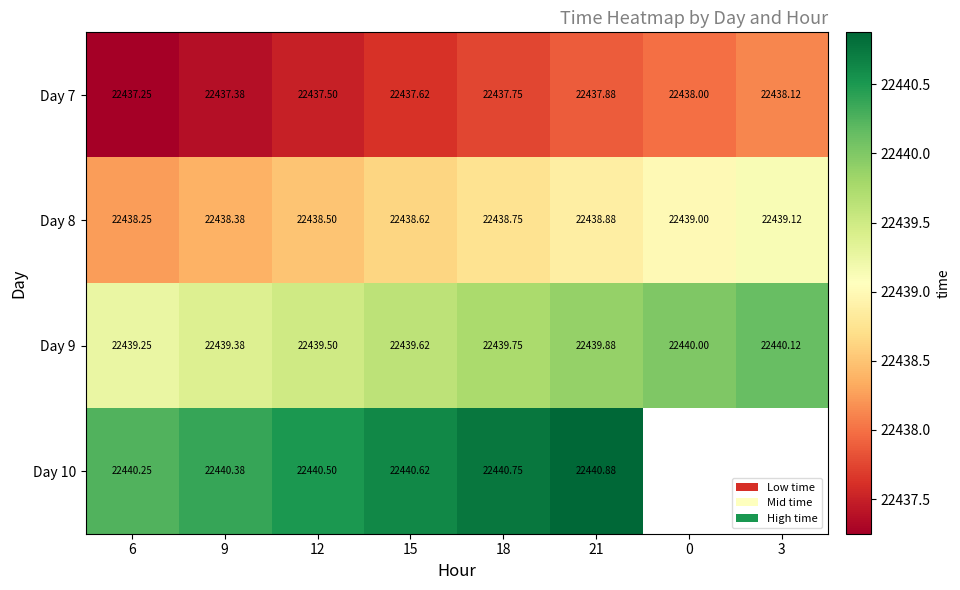

Is the value of Day 9 at 18 greater than the value of Day 7 at 12?

Yes